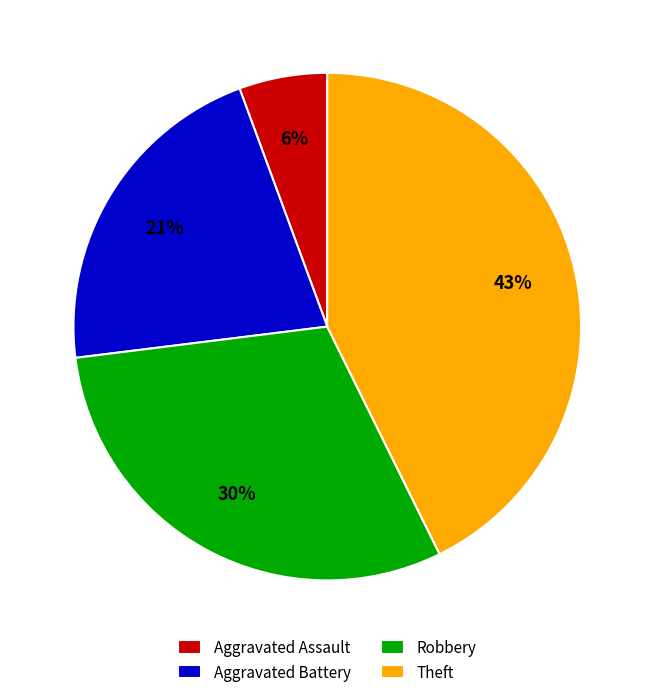

What percentage is the Aggravated Assault slice, to the nearest percent?

6%